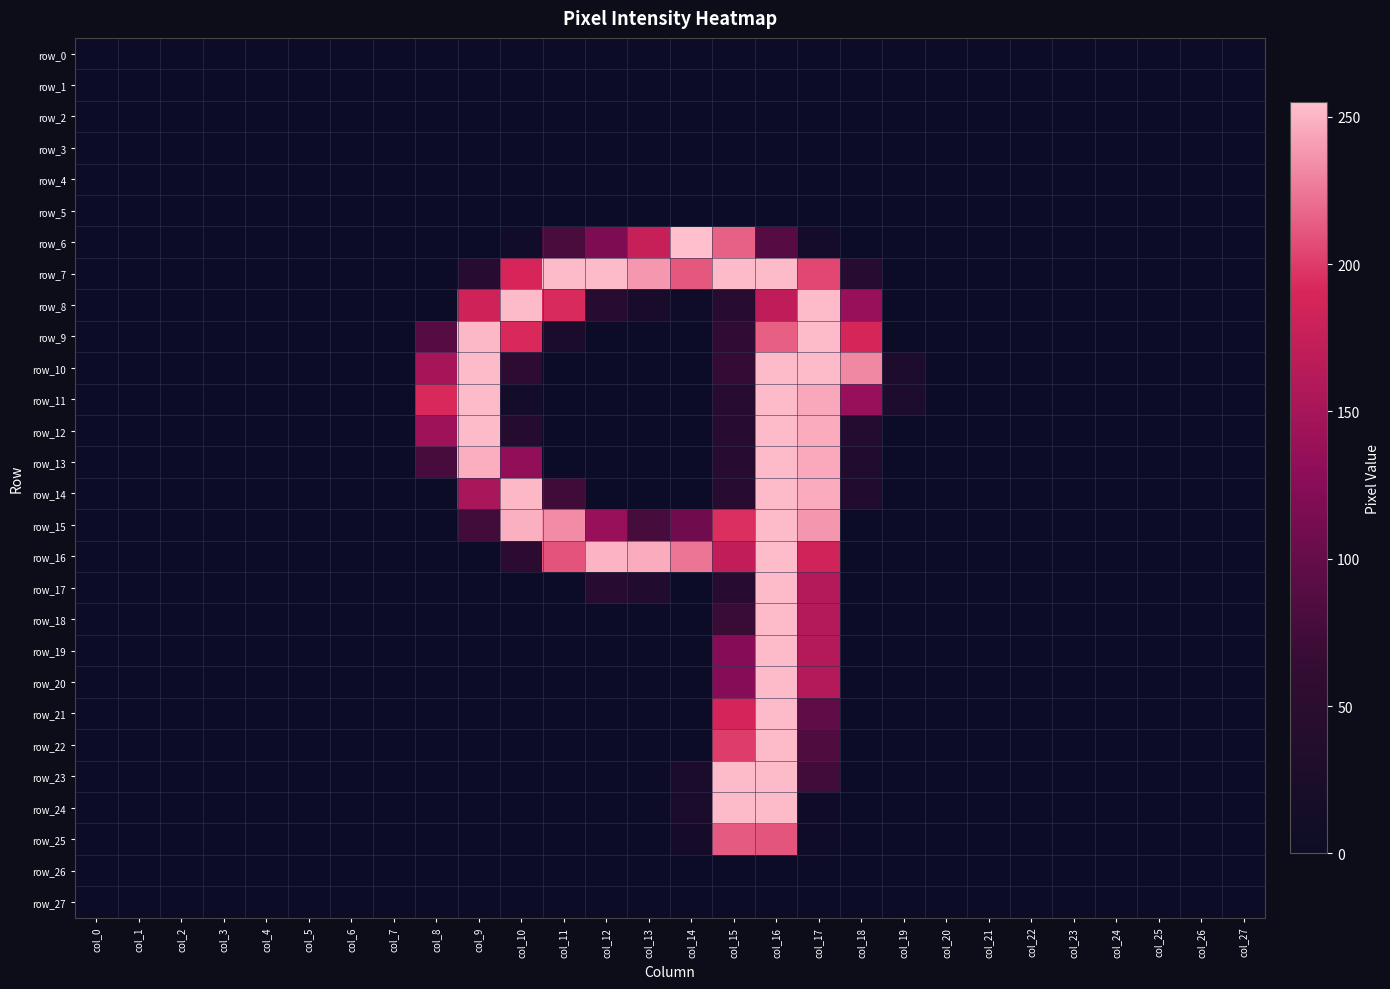

The value of row_8 at col_24 is 0. True or false?

True